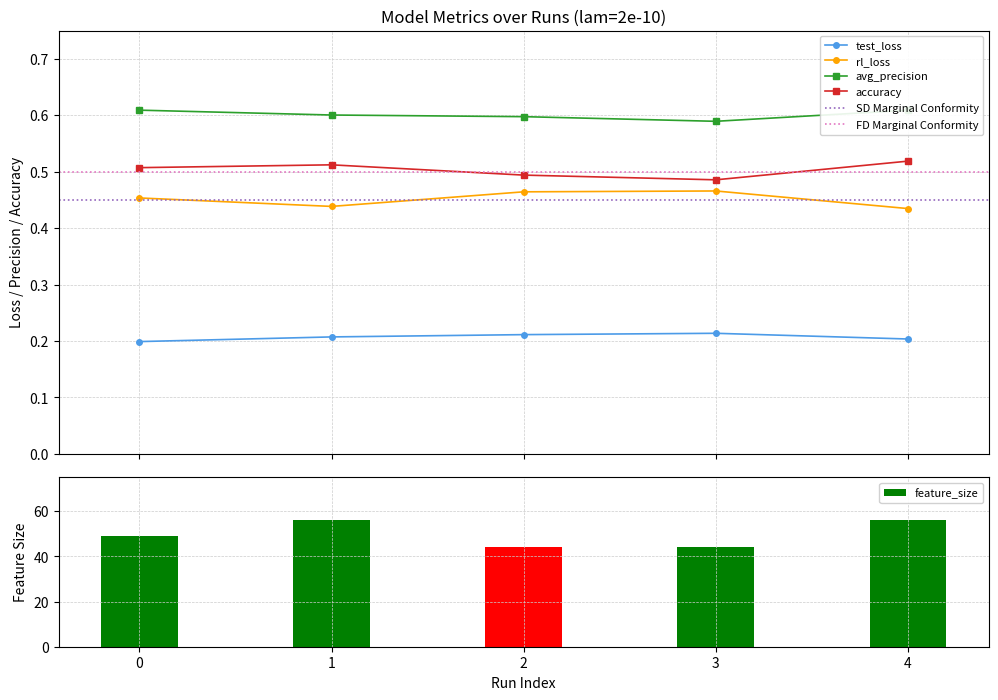

The value of avg_precision at 2 is 0.6. True or false?

True